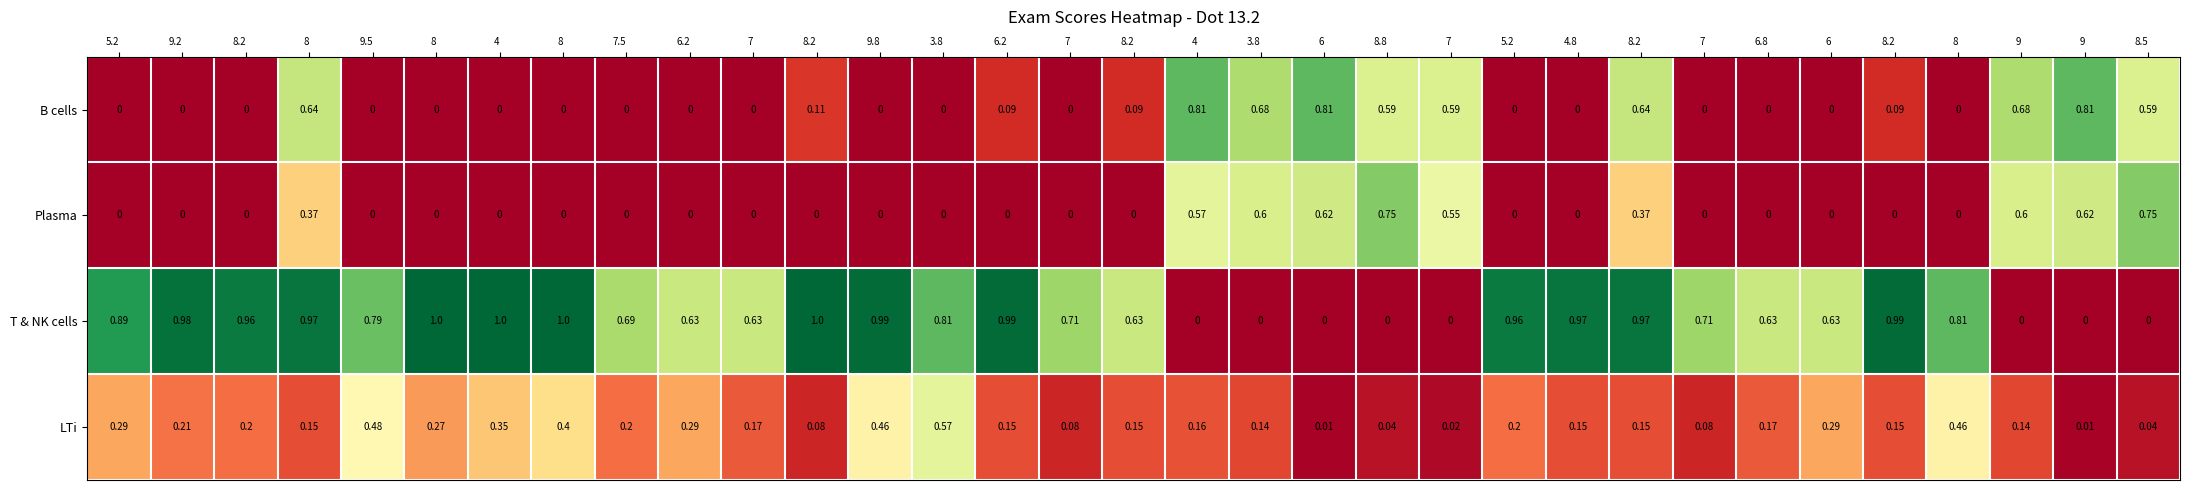

Reading left to right, what are all the values shown in this chart?

B cells: 5.2=0.0	9.2=0.0	8.2=0.0	8=0.6	9.5=0.0	8=0.0	4=0.0	8=0.0	7.5=0.0	6.2=0.0	7=0.0	8.2=0.1	9.8=0.0	3.8=0.0	6.2=0.1	7=0.0	8.2=0.1	4=0.8	3.8=0.7	6=0.8	8.8=0.6	7=0.6	5.2=0.0	4.8=0.0	8.2=0.6	7=0.0	6.8=0.0	6=0.0	8.2=0.1	8=0.0	9=0.7	9=0.8	8.5=0.6
Plasma: 5.2=0.0	9.2=0.0	8.2=0.0	8=0.4	9.5=0.0	8=0.0	4=0.0	8=0.0	7.5=0.0	6.2=0.0	7=0.0	8.2=0.0	9.8=0.0	3.8=0.0	6.2=0.0	7=0.0	8.2=0.0	4=0.6	3.8=0.6	6=0.6	8.8=0.8	7=0.6	5.2=0.0	4.8=0.0	8.2=0.4	7=0.0	6.8=0.0	6=0.0	8.2=0.0	8=0.0	9=0.6	9=0.6	8.5=0.8
T & NK cells: 5.2=0.9	9.2=1.0	8.2=1.0	8=1.0	9.5=0.8	8=1.0	4=1.0	8=1.0	7.5=0.7	6.2=0.6	7=0.6	8.2=1.0	9.8=1.0	3.8=0.8	6.2=1.0	7=0.7	8.2=0.6	4=0.0	3.8=0.0	6=0.0	8.8=0.0	7=0.0	5.2=1.0	4.8=1.0	8.2=1.0	7=0.7	6.8=0.6	6=0.6	8.2=1.0	8=0.8	9=0.0	9=0.0	8.5=0.0
LTi: 5.2=0.3	9.2=0.2	8.2=0.2	8=0.1	9.5=0.5	8=0.3	4=0.3	8=0.4	7.5=0.2	6.2=0.3	7=0.2	8.2=0.1	9.8=0.5	3.8=0.6	6.2=0.1	7=0.1	8.2=0.1	4=0.2	3.8=0.1	6=0.0	8.8=0.0	7=0.0	5.2=0.2	4.8=0.1	8.2=0.1	7=0.1	6.8=0.2	6=0.3	8.2=0.1	8=0.5	9=0.1	9=0.0	8.5=0.0